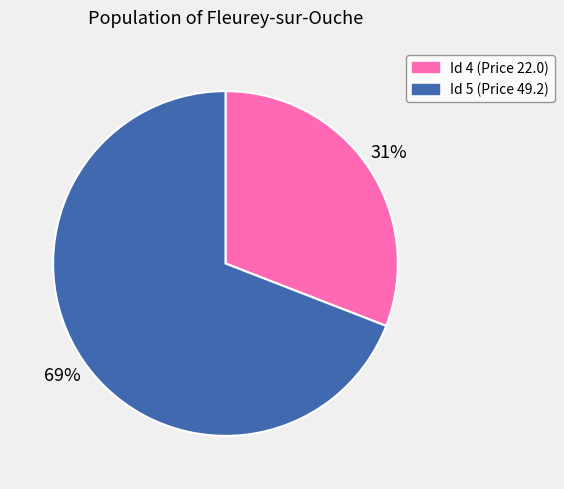

Is there a majority slice in this chart?

Yes